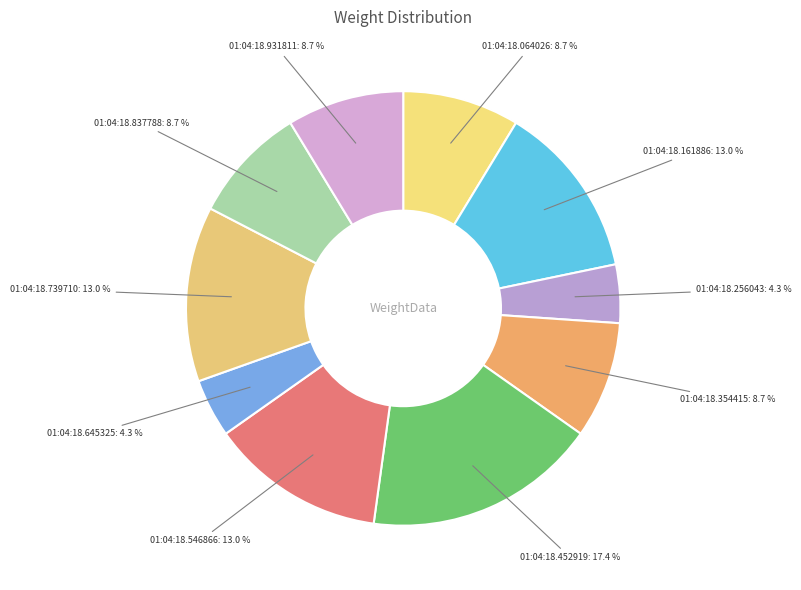

Does any single category account for the majority?

No